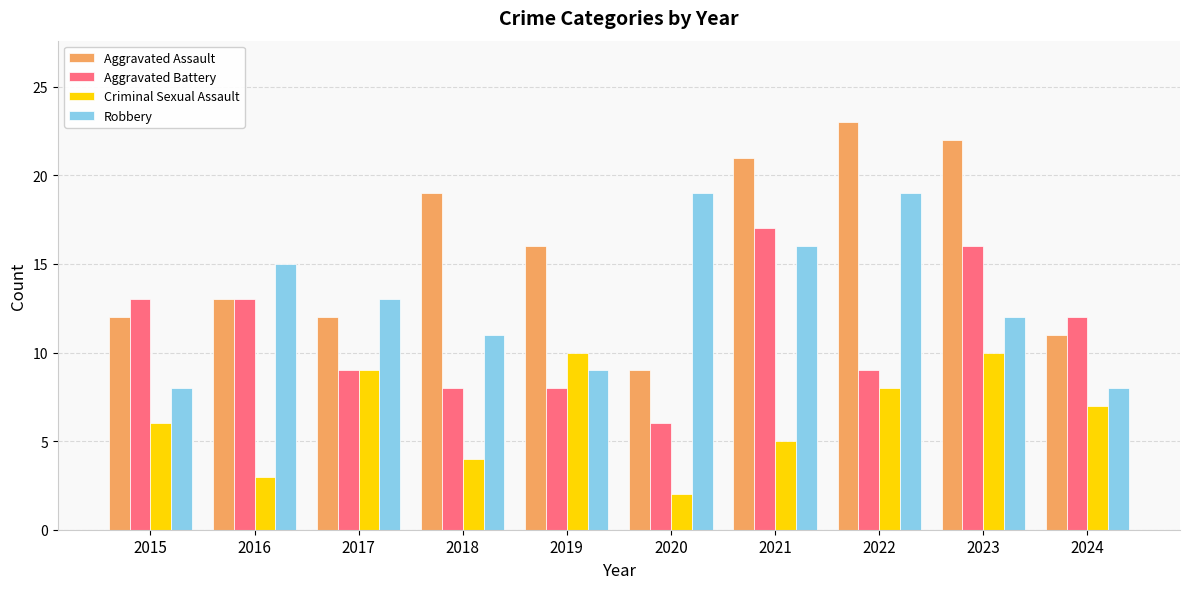

How many data points in Criminal Sexual Assault are less than 7?

5